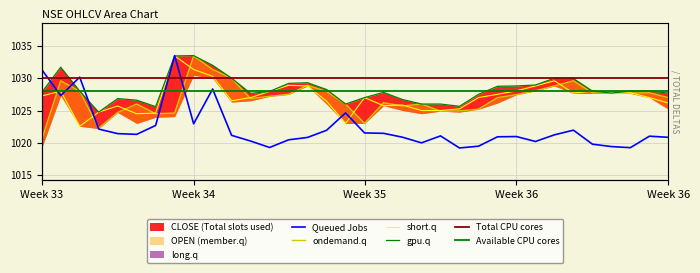

What is the maximum value for OPEN?

1033.5